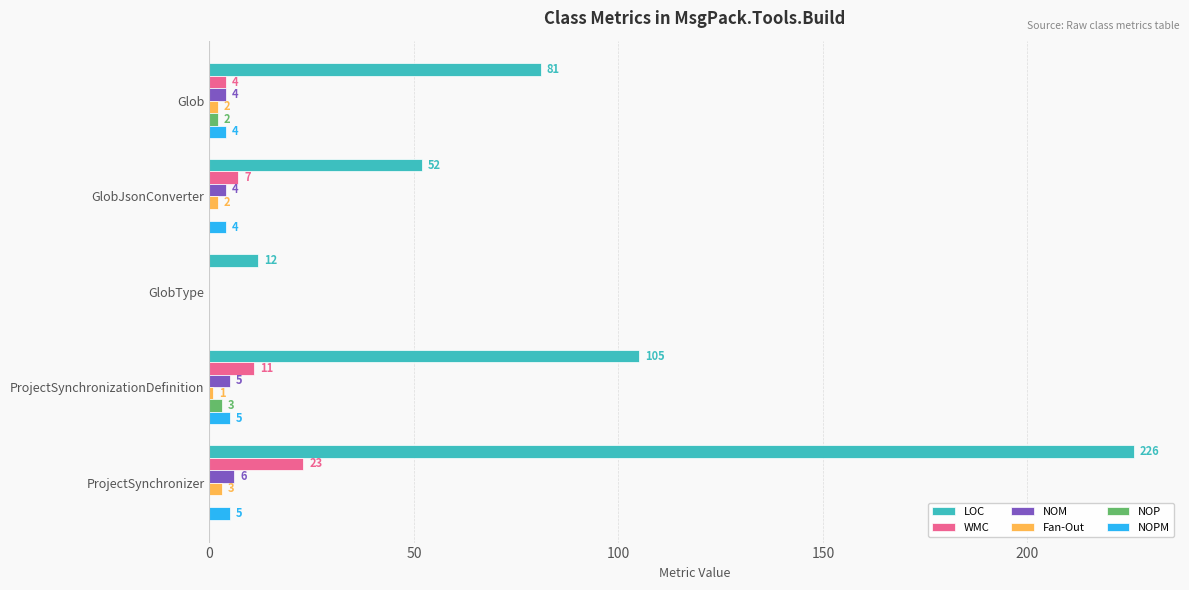

What is the highest value of the LOC series?

226